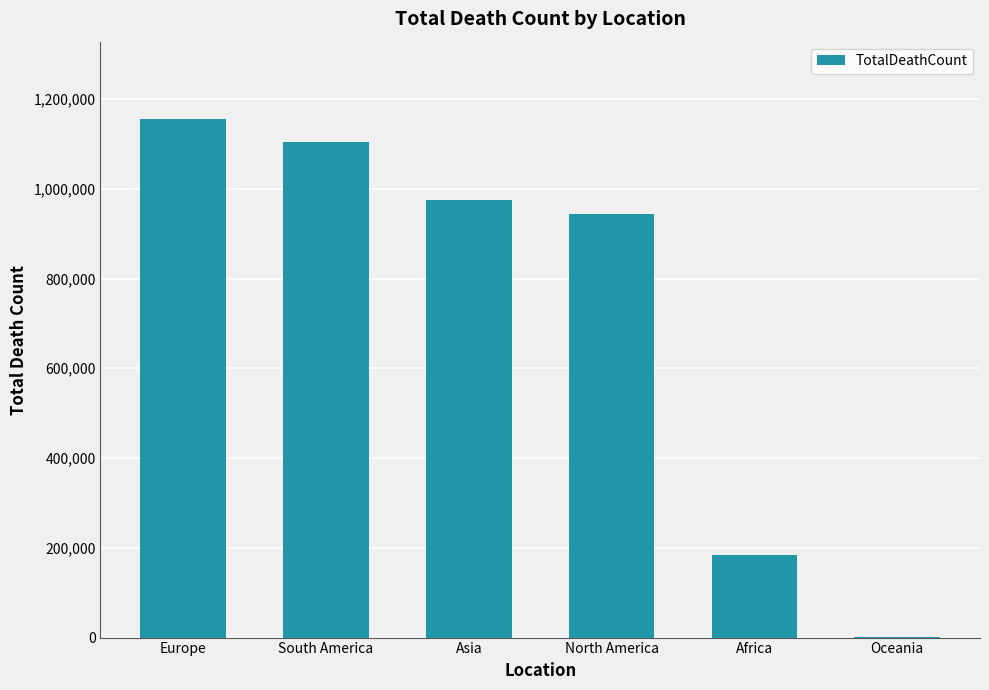

How many data points does each series have?

6